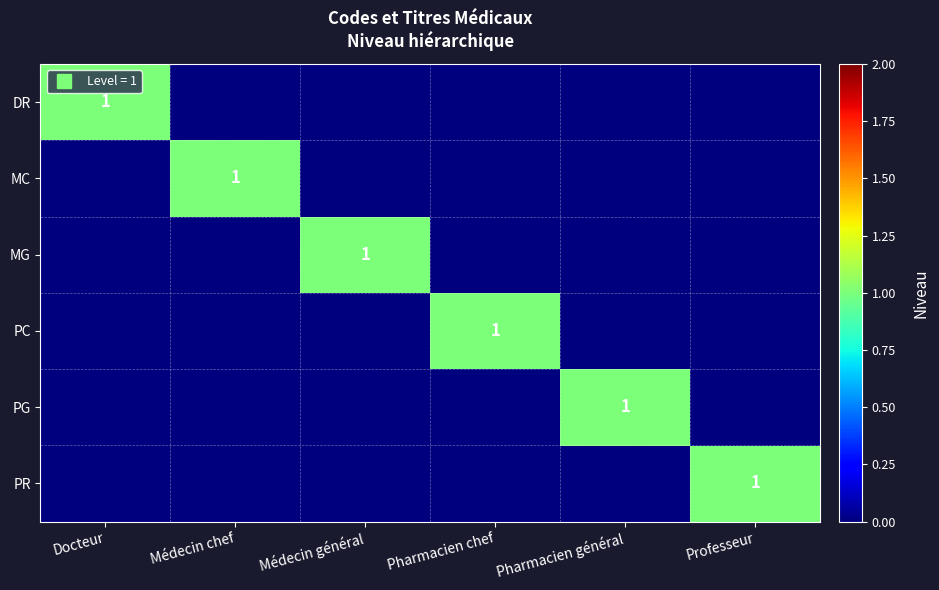

Between Médecin chef and Pharmacien chef, which series saw the biggest shift?

MC